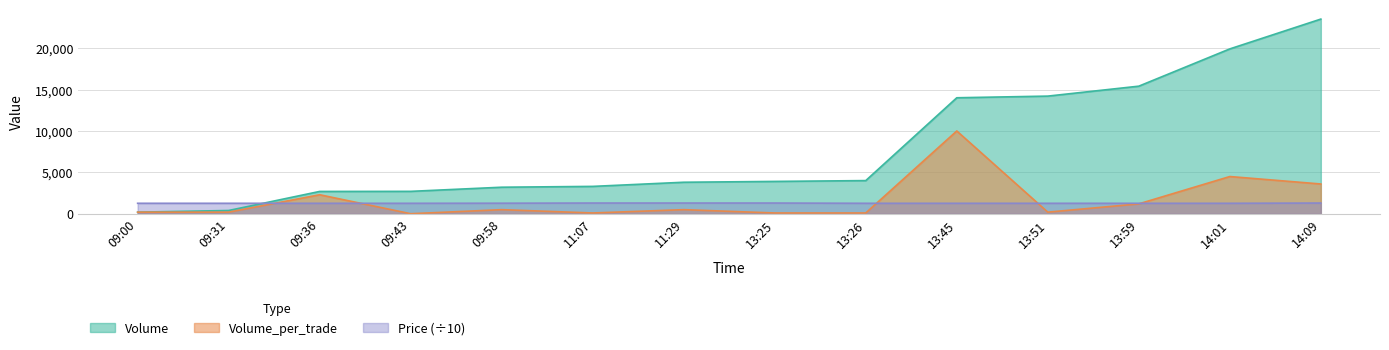

True or false: Volume_per_trade and Price intersect in this chart.

True